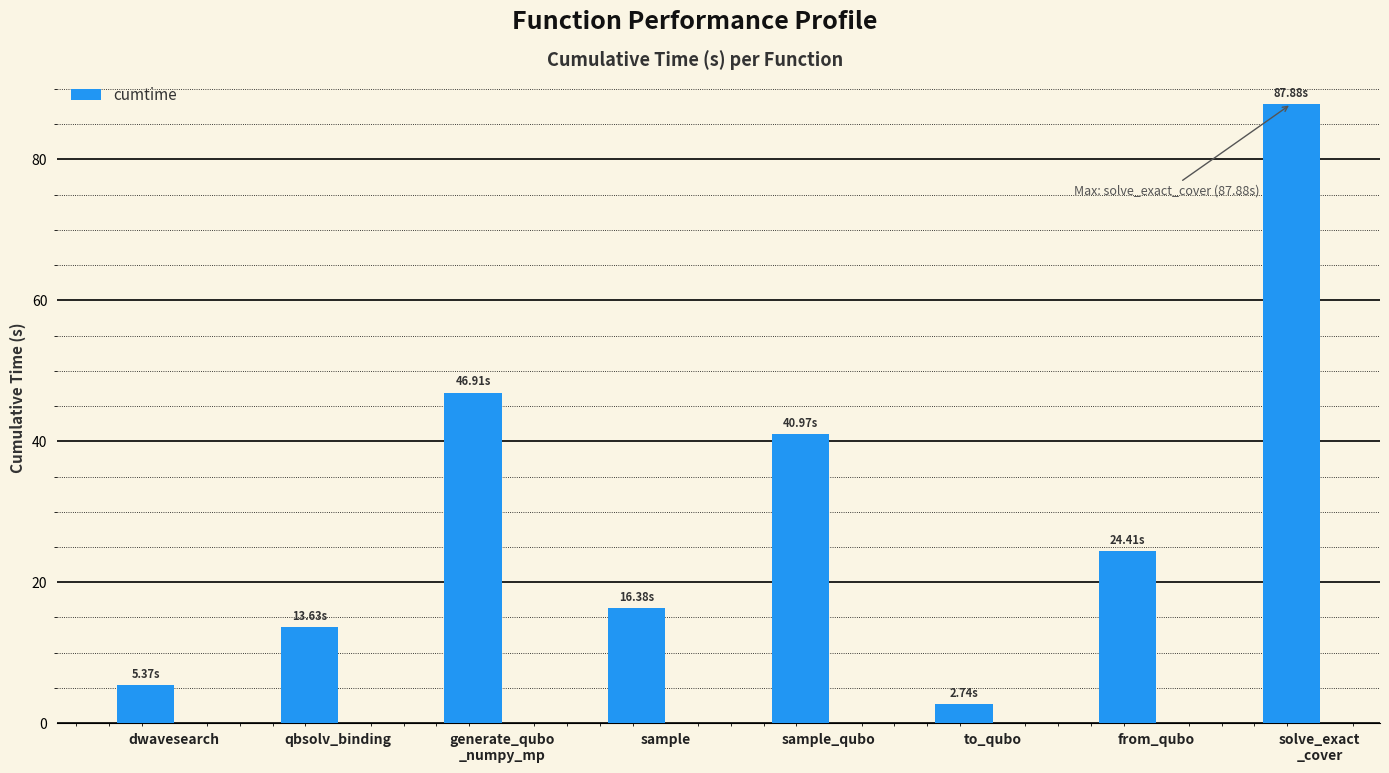

What is the sum of all values?

238.3